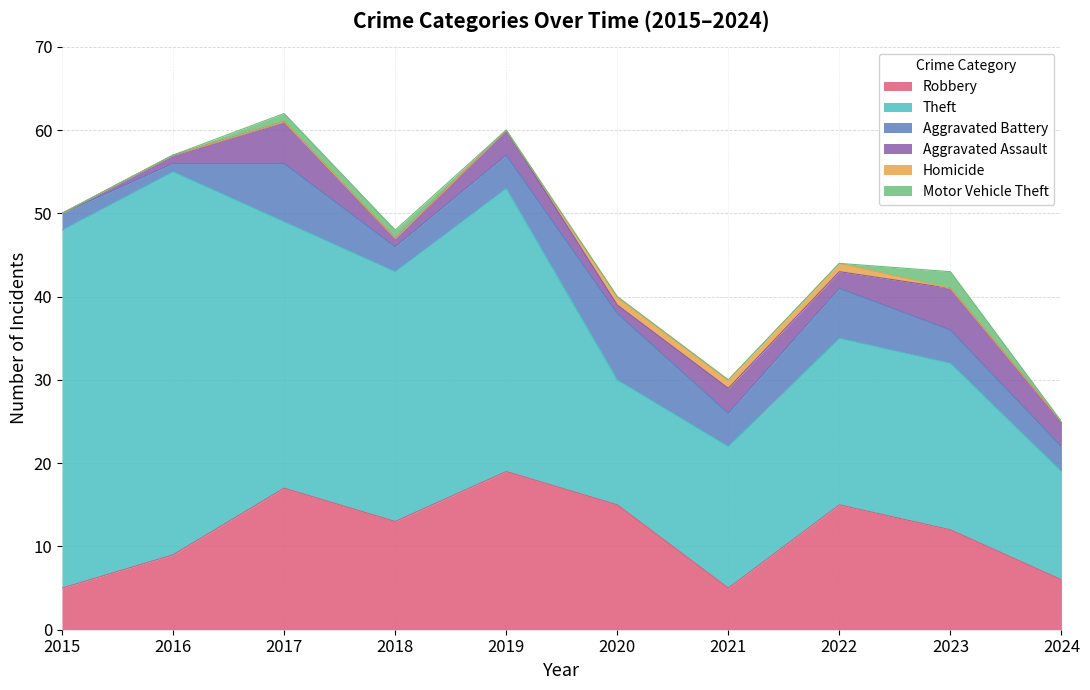

Reading right to left, list all the values displayed in this chart.

Robbery: 6	12	15	5	15	19	13	17	9	5
Theft: 13	20	20	17	15	34	30	32	46	43
Aggravated Battery: 3	4	6	4	8	4	3	7	1	2
Aggravated Assault: 3	5	2	3	1	3	1	5	1	0
Homicide: 0	0	1	1	1	0	0	0	0	0
Motor Vehicle Theft: 0	2	0	0	0	0	1	1	0	0